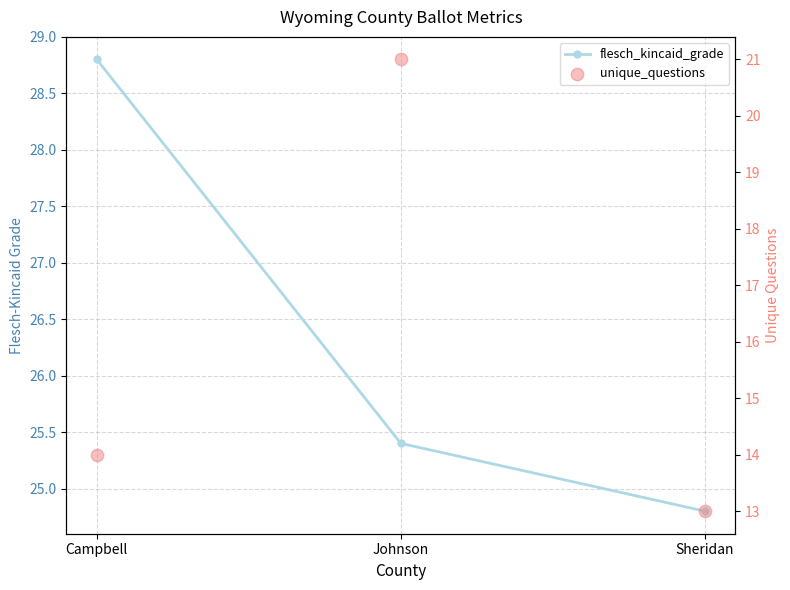

Which series has the largest total across all categories?

flesch_kincaid_grade